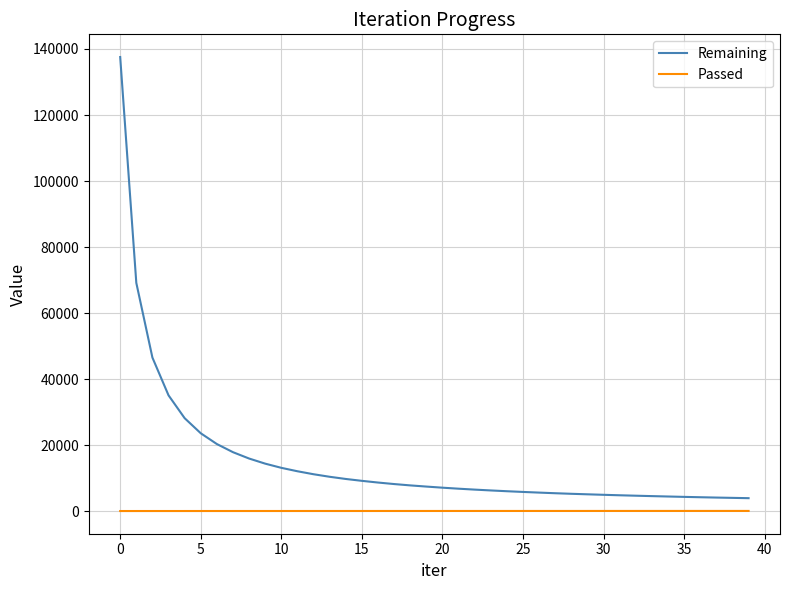

List the series in order of their overall mean, highest first.

Remaining, Passed